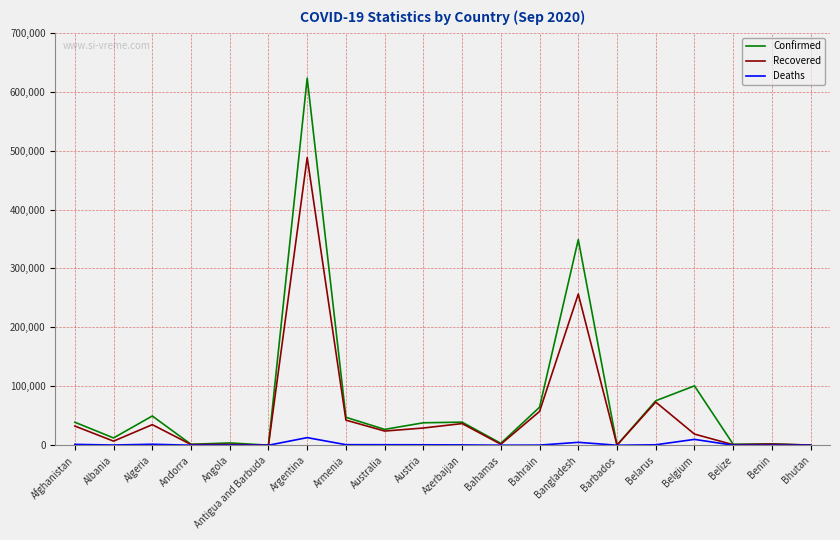

At how many categories does at least one series exceed 570197?

1